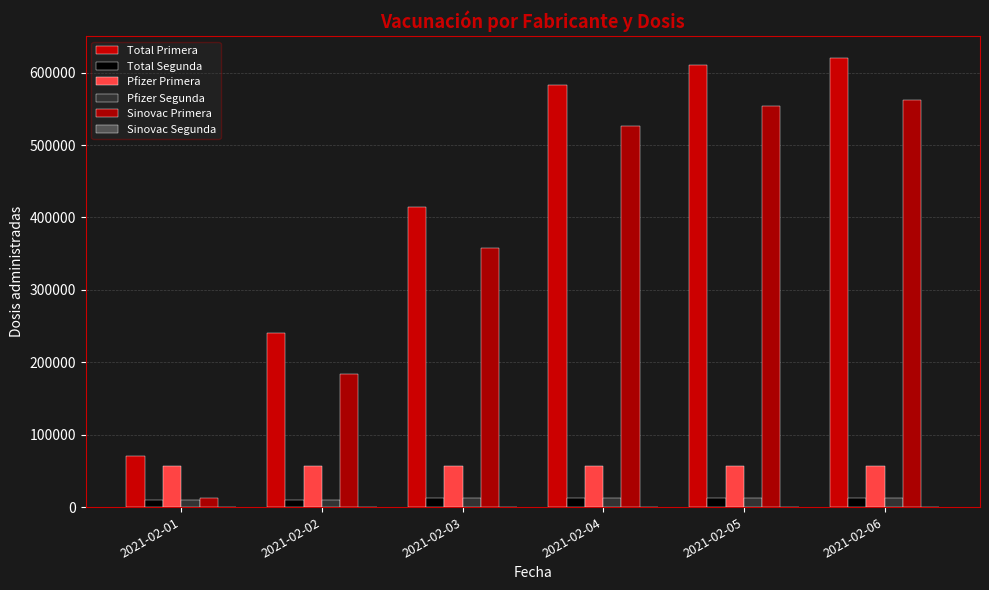

What is the value of the Pfizer Segunda bar at the 1st from the left?

10406